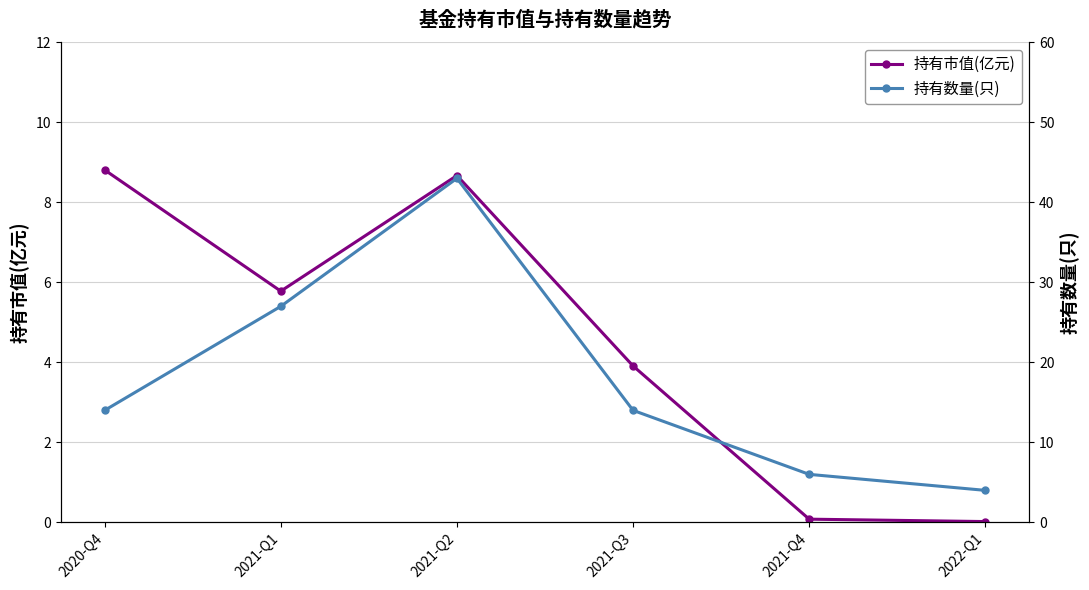

What position from the right is 2022-Q1?

1